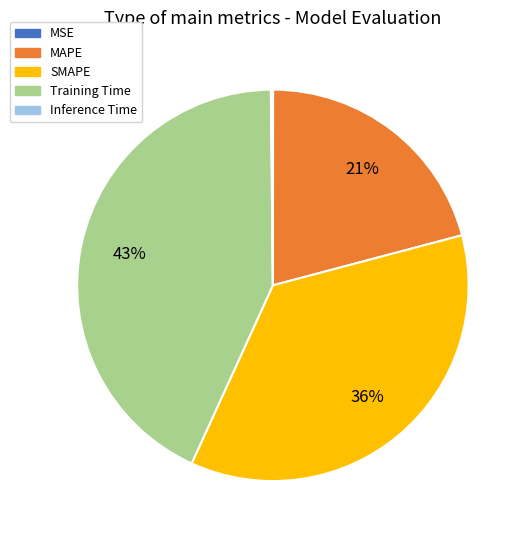

What is the ratio of the value at SMAPE to the value at Training Time?

0.8